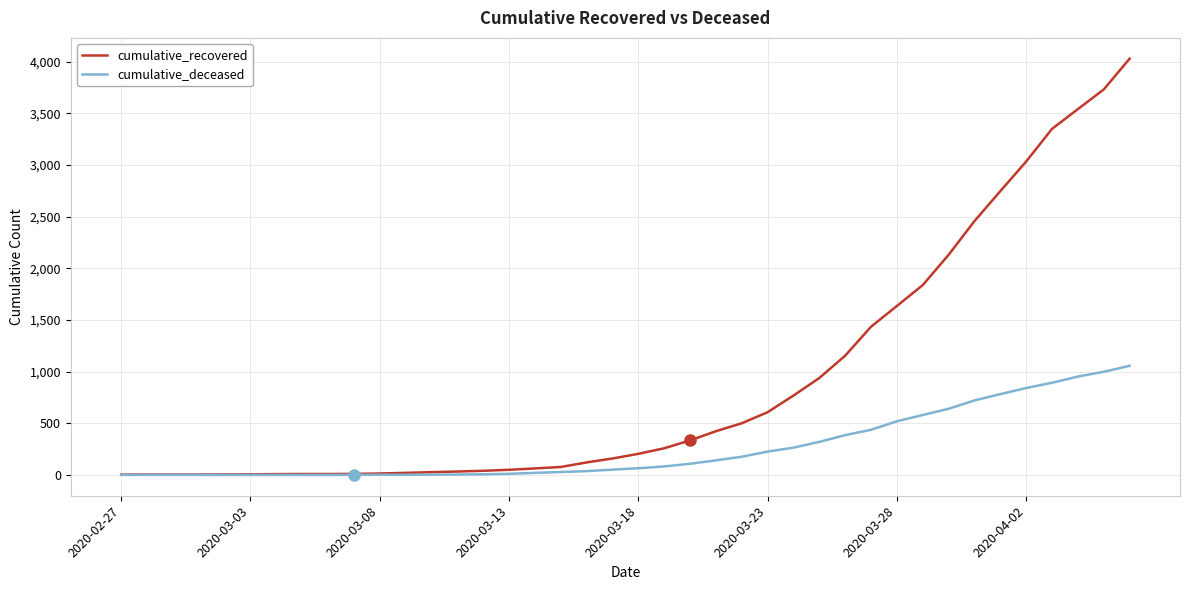

Rank the series by their average value, from lowest to highest.

cumulative_deceased, cumulative_recovered